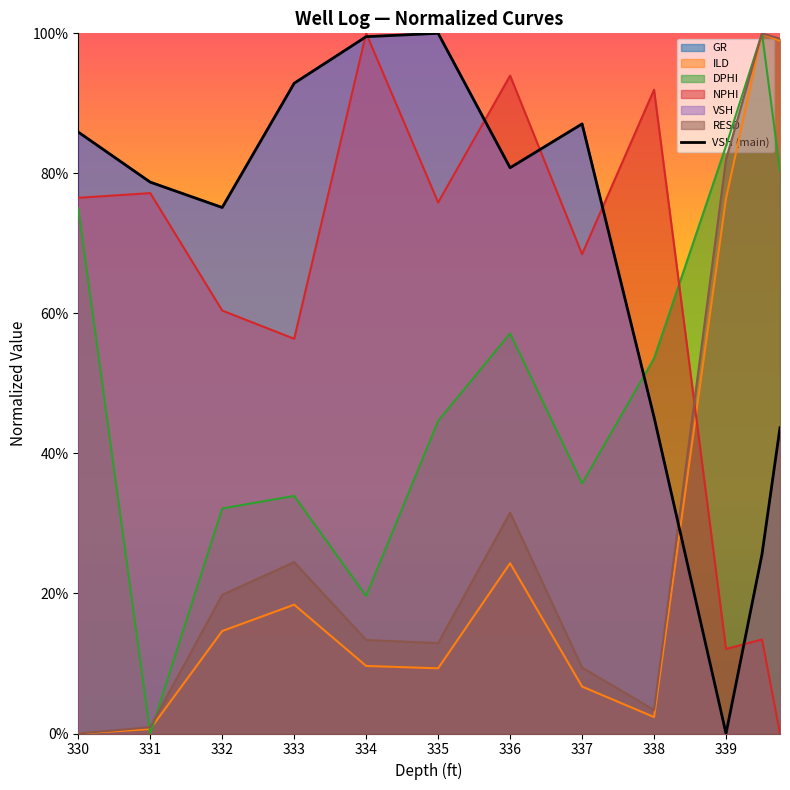

Where does the data first go above 80?

330